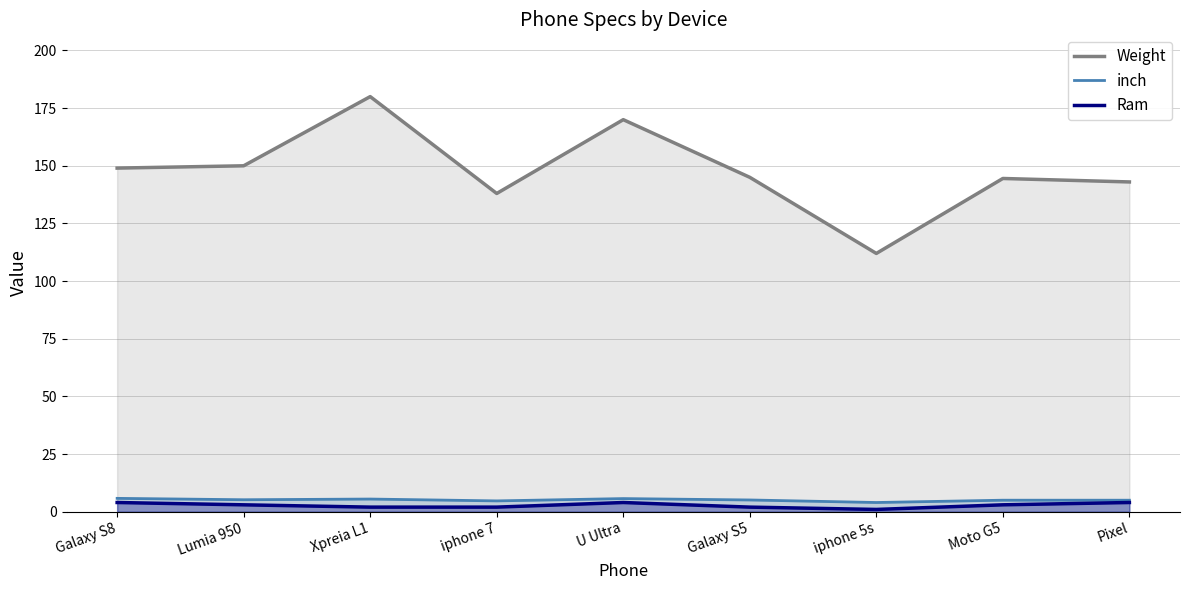

True or false: inch and Weight cross at least once.

False